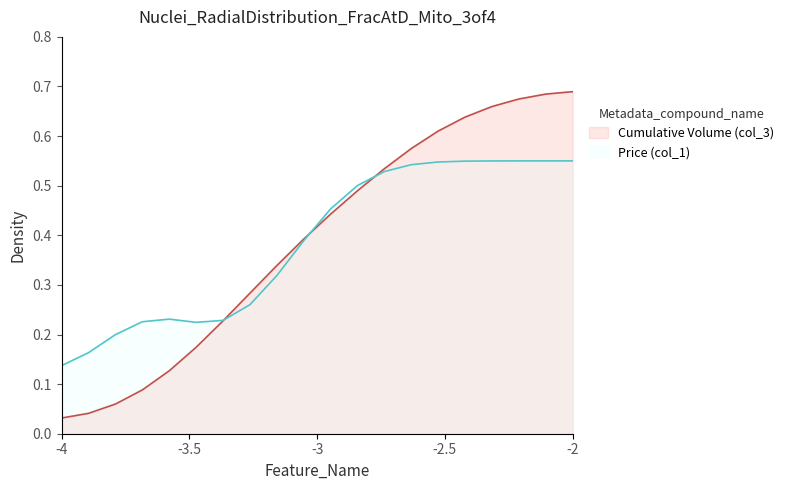

At which label is Price (col_1) closest to 0?

-4